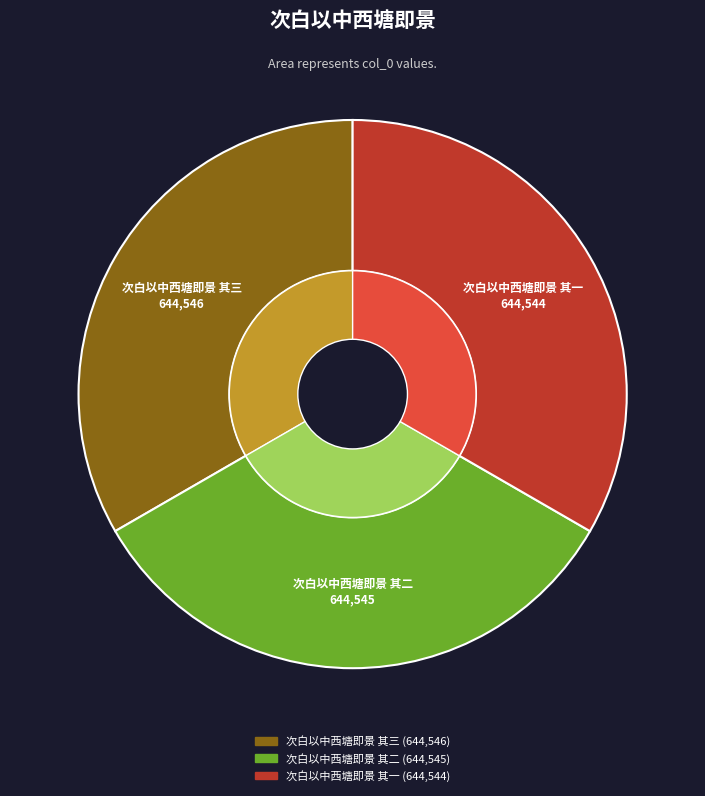

What is the largest slice in the pie chart?

次白以中西塘即景 其三